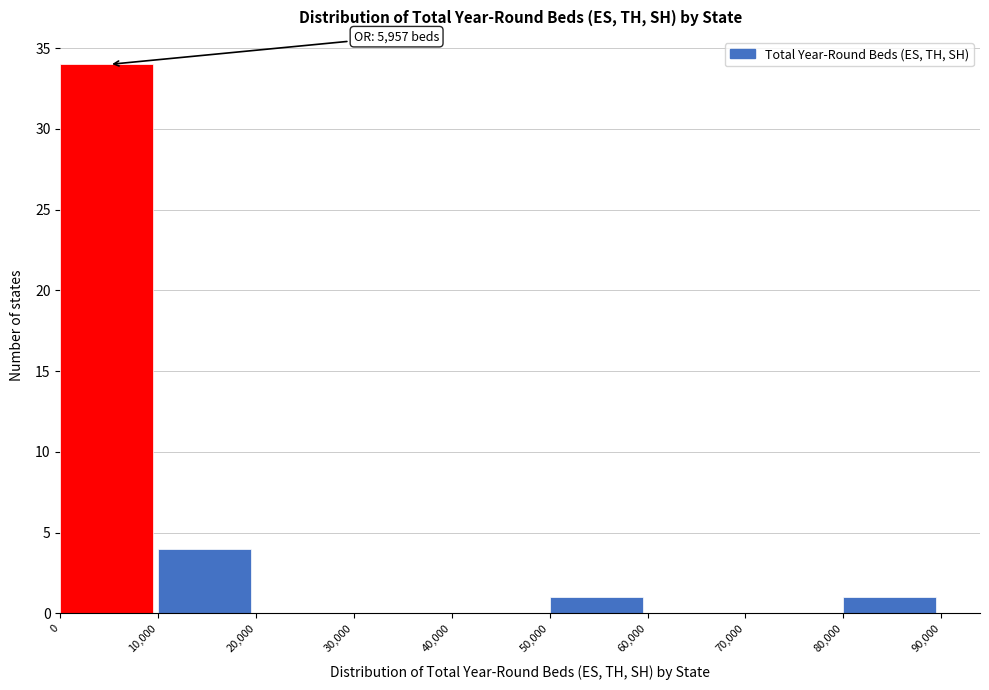

Which range on the x-axis has the tallest bar?

0 to 10,000